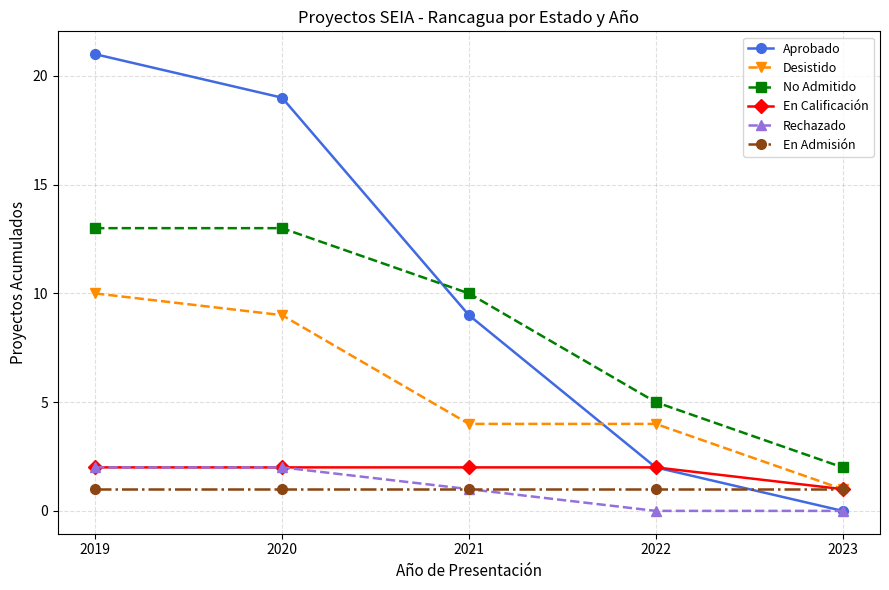

True or false: En Calificación and No Admitido intersect in this chart.

False